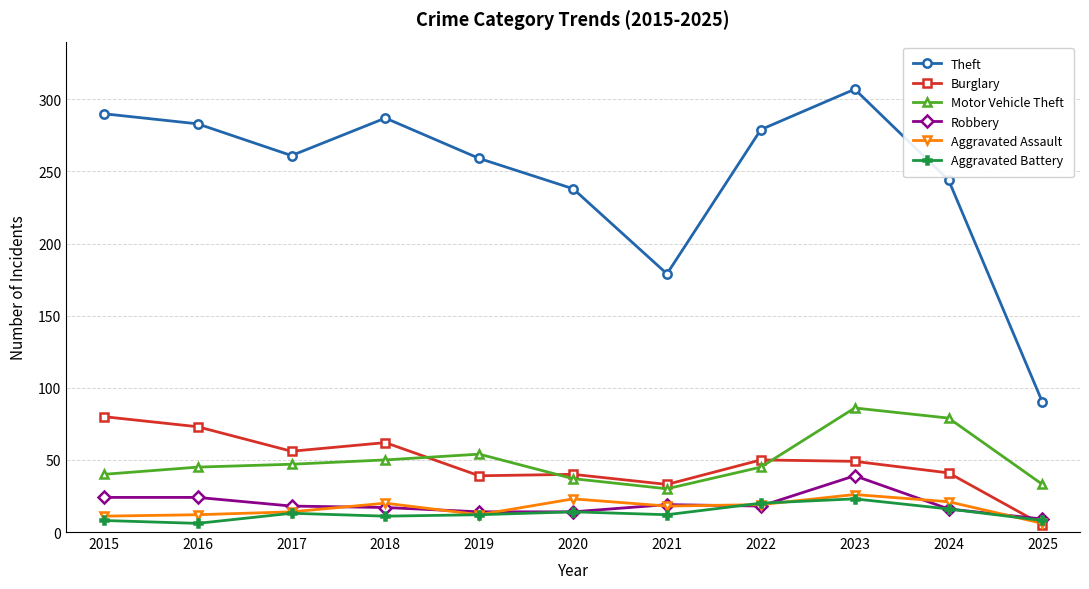

What is the total value across all series at 2022?

431